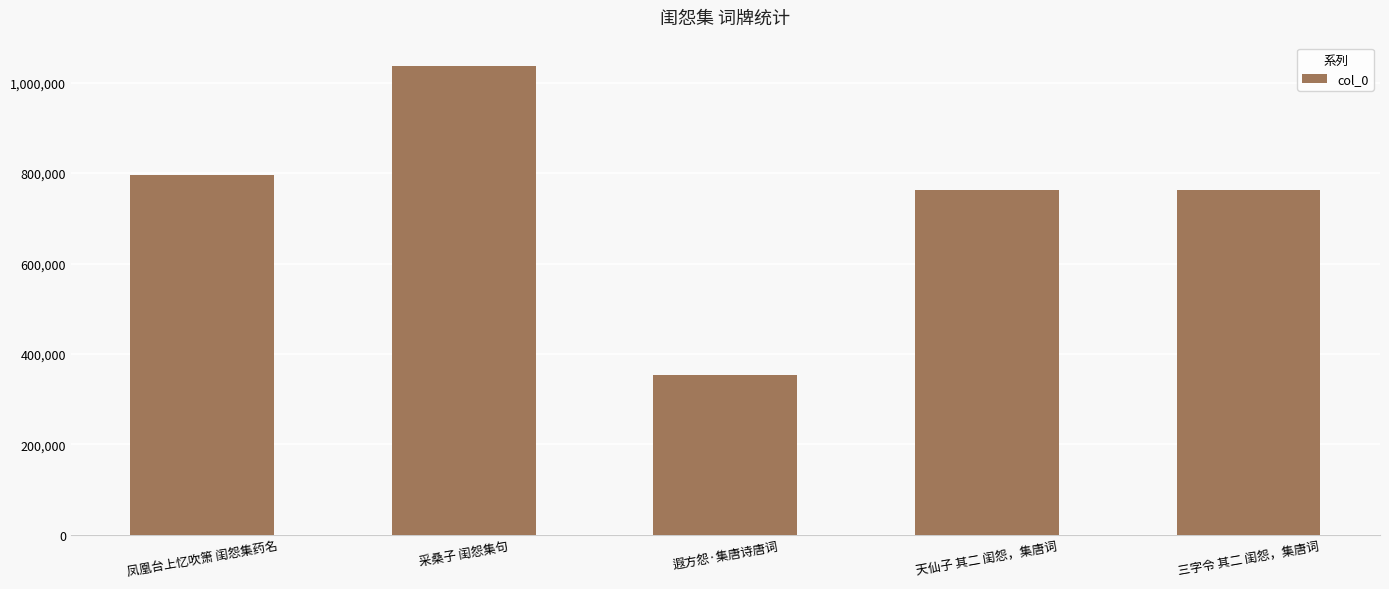

What is the change in value from 采桑子 闺怨集句 to 遐方怨·集唐诗唐词?

-684111